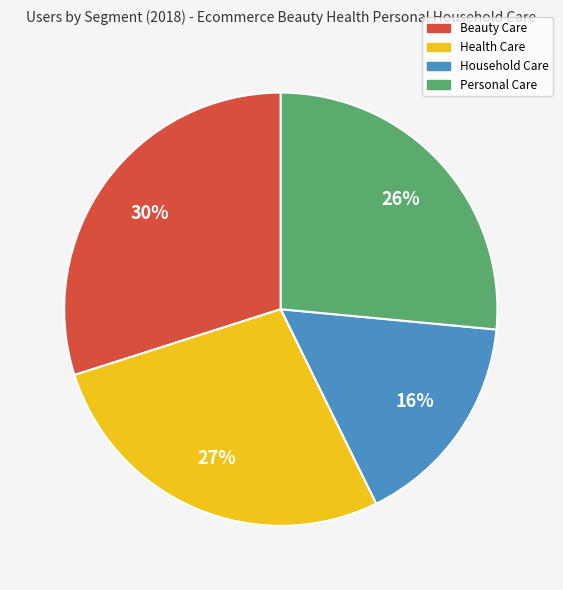

To the nearest percent, what percentage of the pie is Beauty Care?

30%